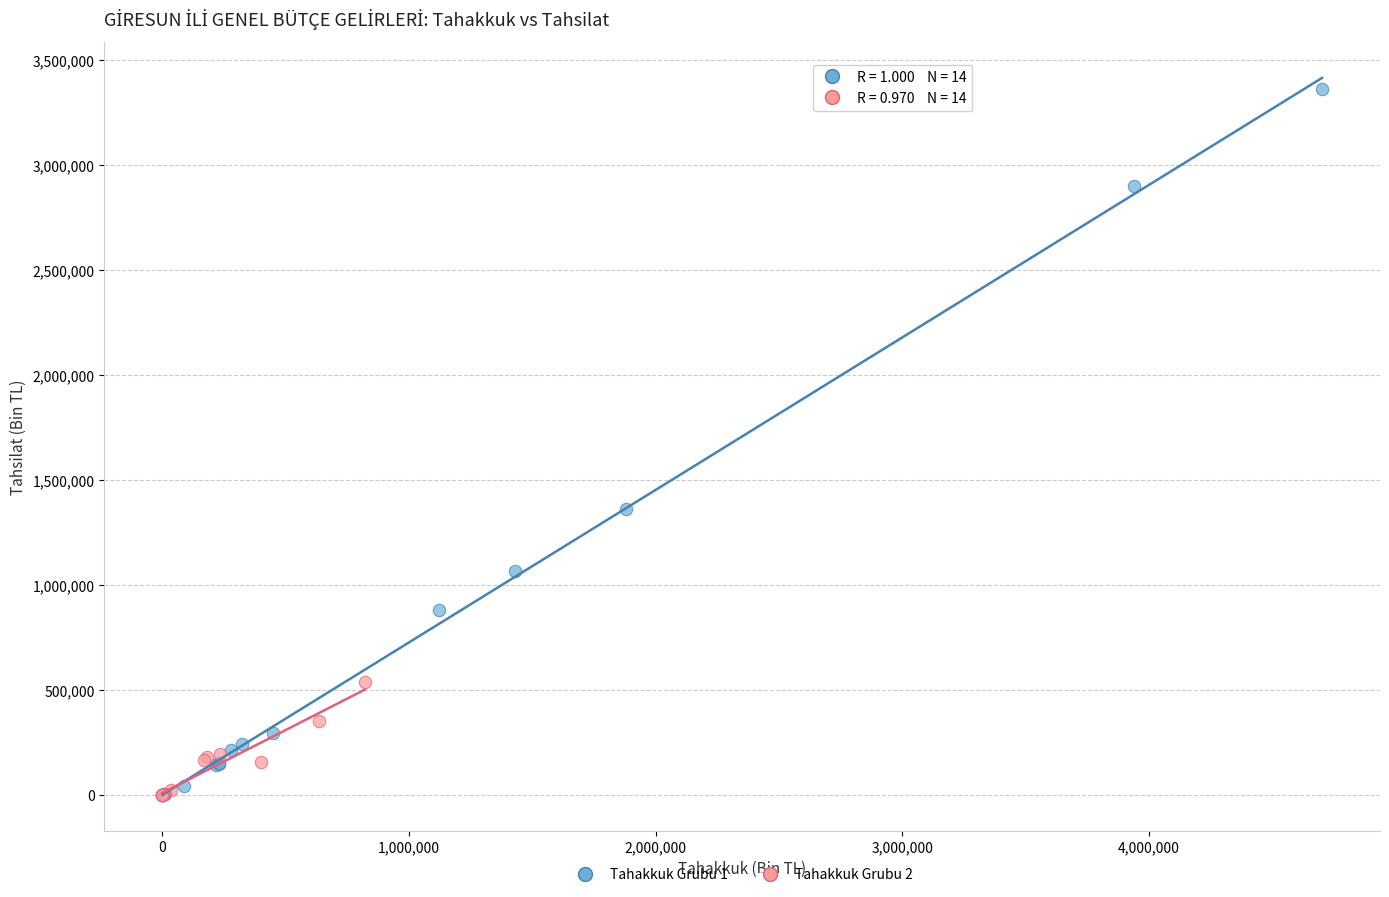

Which series has the largest Y range (max minus min)?

Tahakkuk Grubu 1